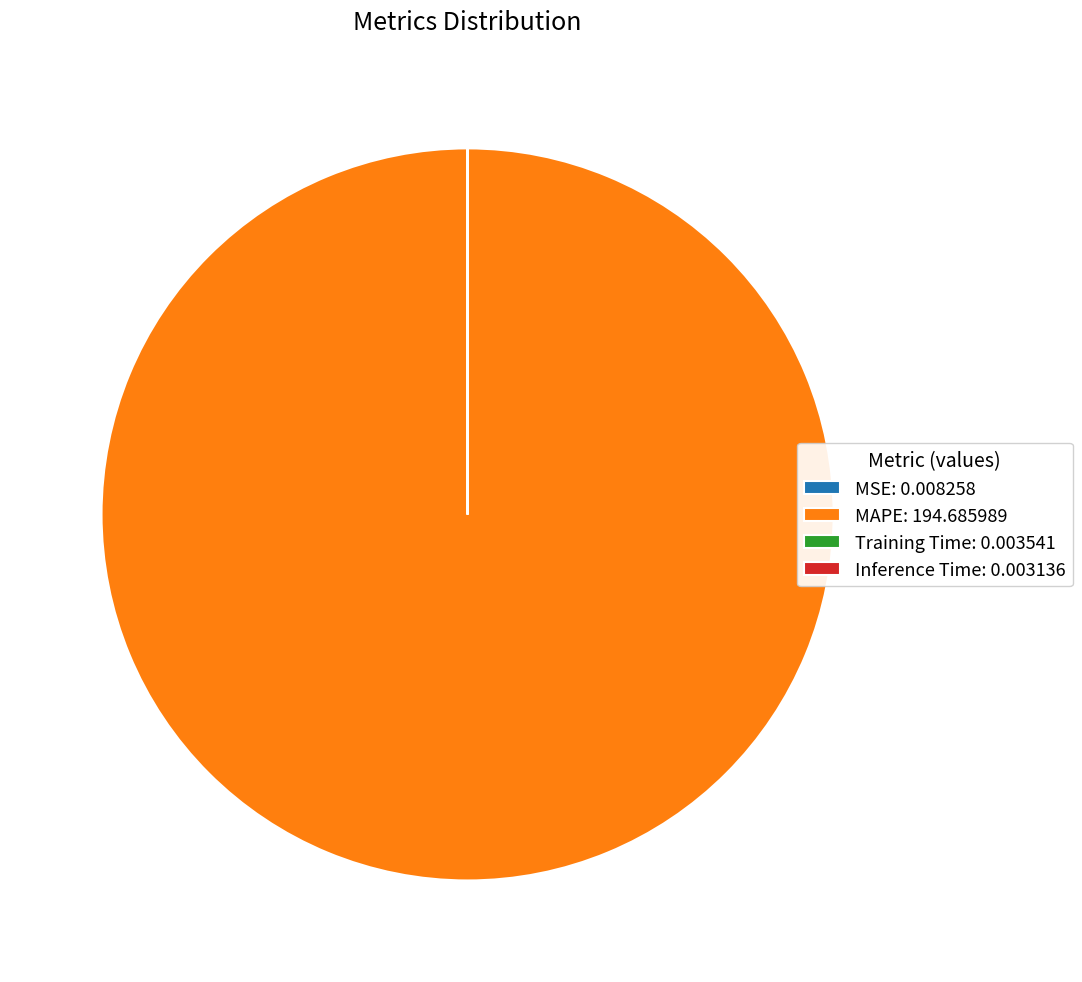

True or false: MAPE accounts for 93% of the total.

False